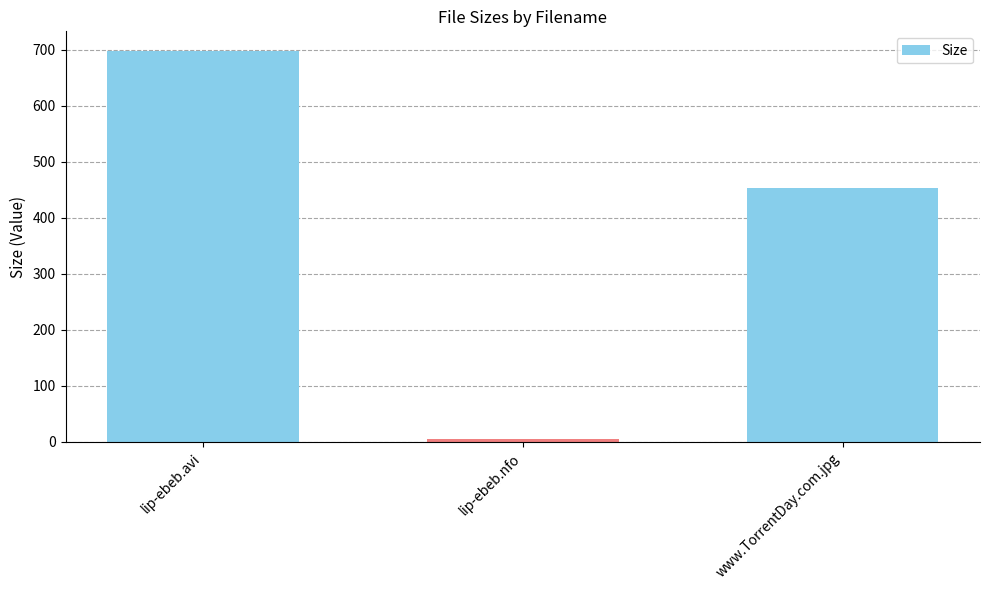

What is the label of the 3rd bar from the left?

www.TorrentDay.com.jpg